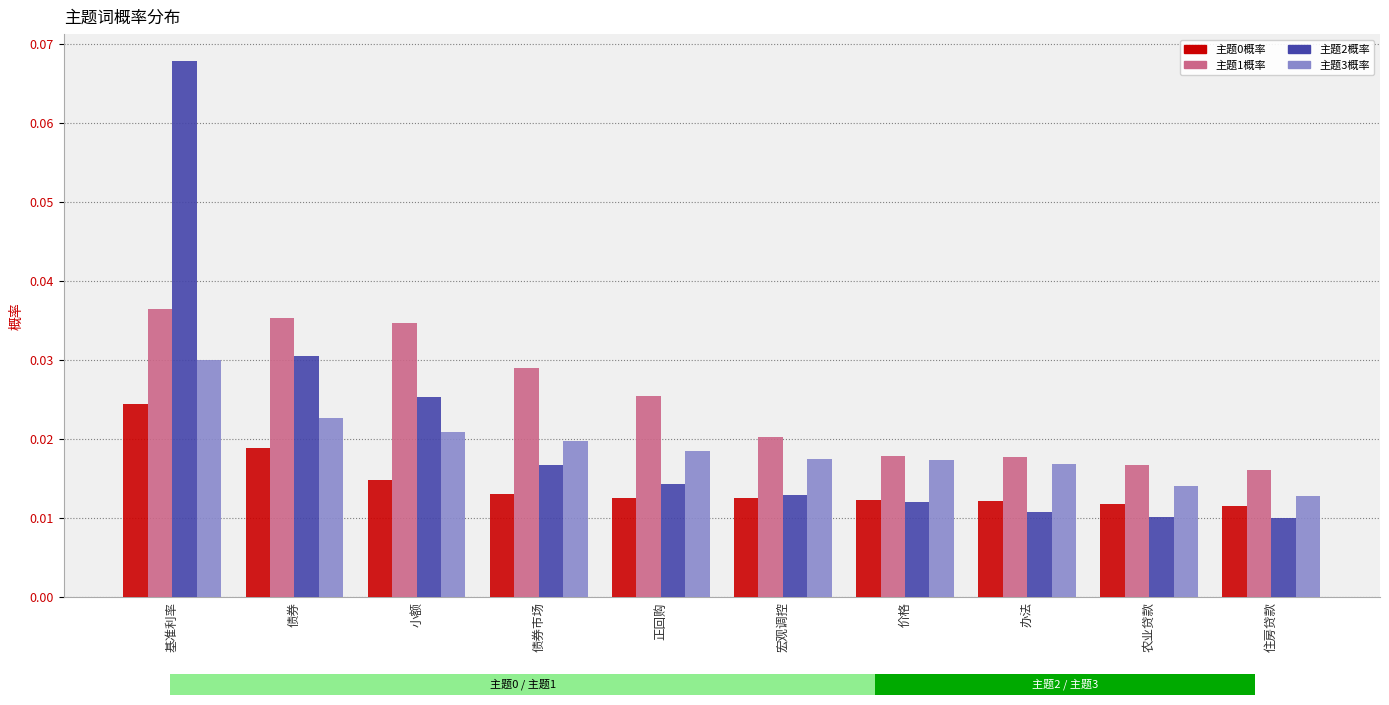

The value of 主题1概率 at 债券 is 0.1. True or false?

False